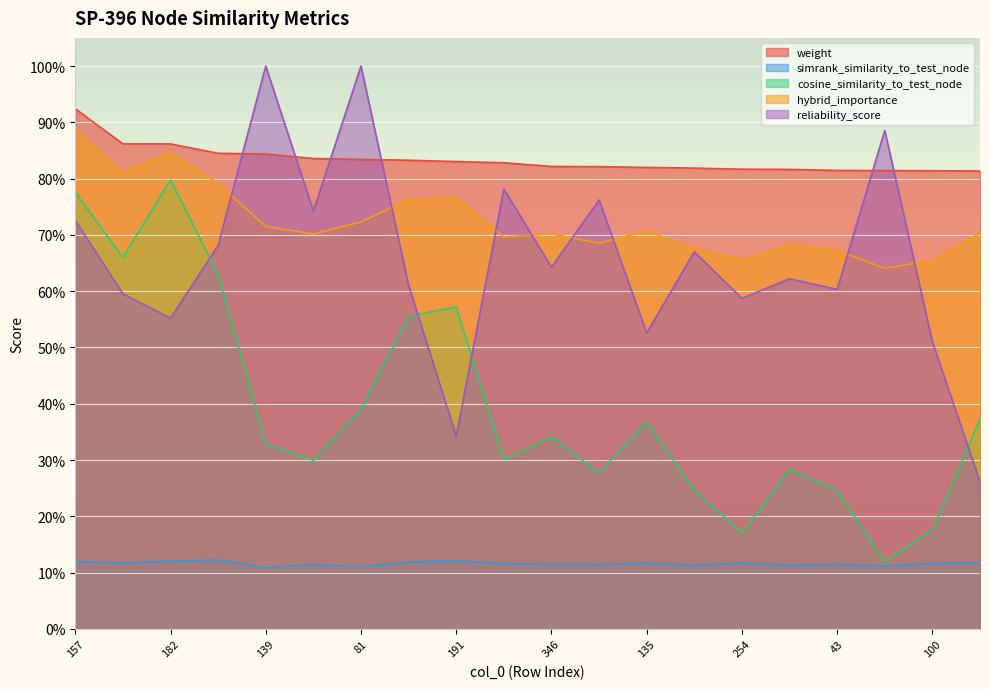

Rank the series by their maximum value, from highest to lowest.

reliability_score, weight, hybrid_importance, cosine_similarity_to_test_node, simrank_similarity_to_test_node